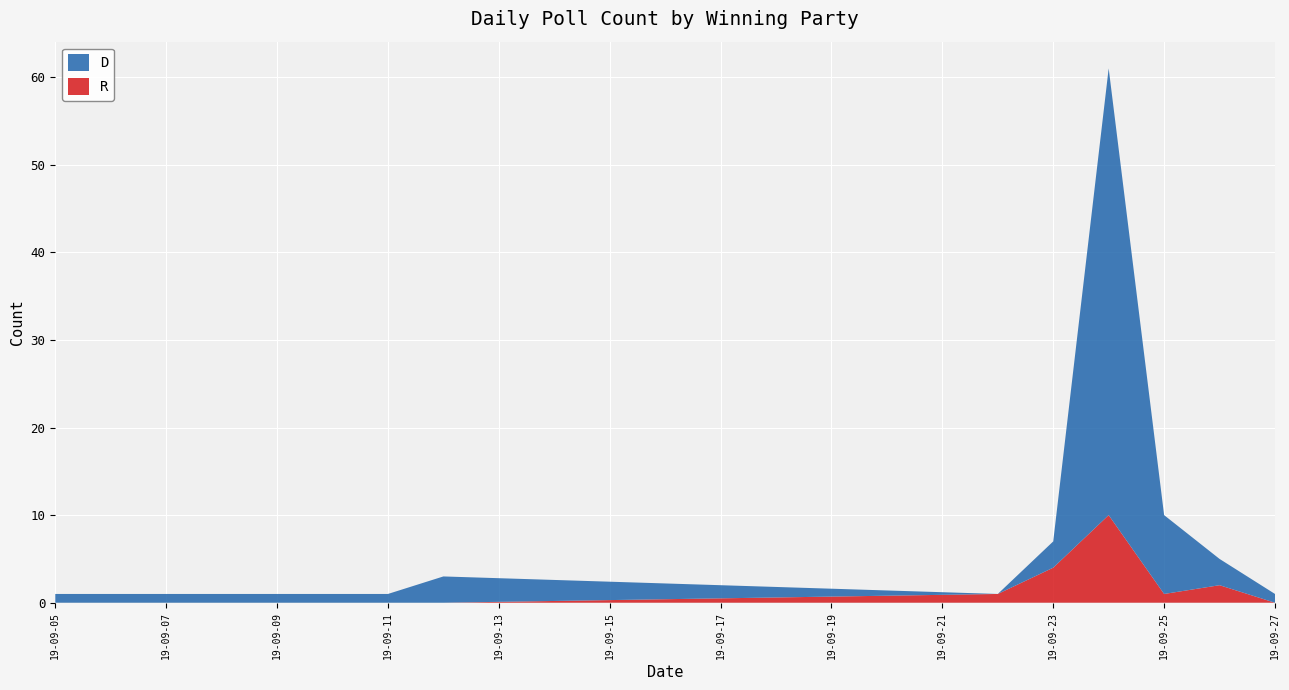

What is the highest value of the R series?

10